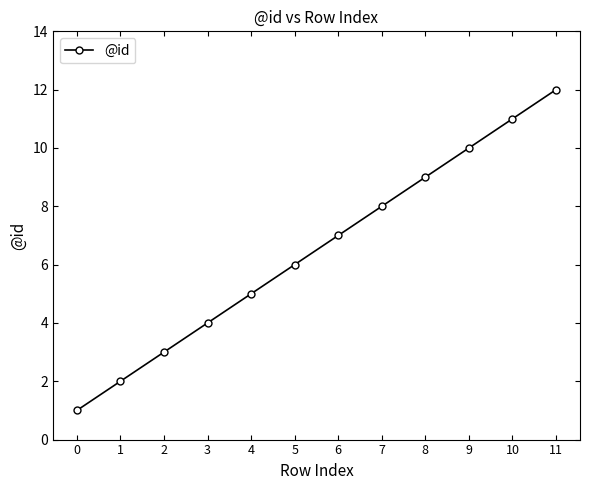

Is it true that the value at 6 is 10?

False